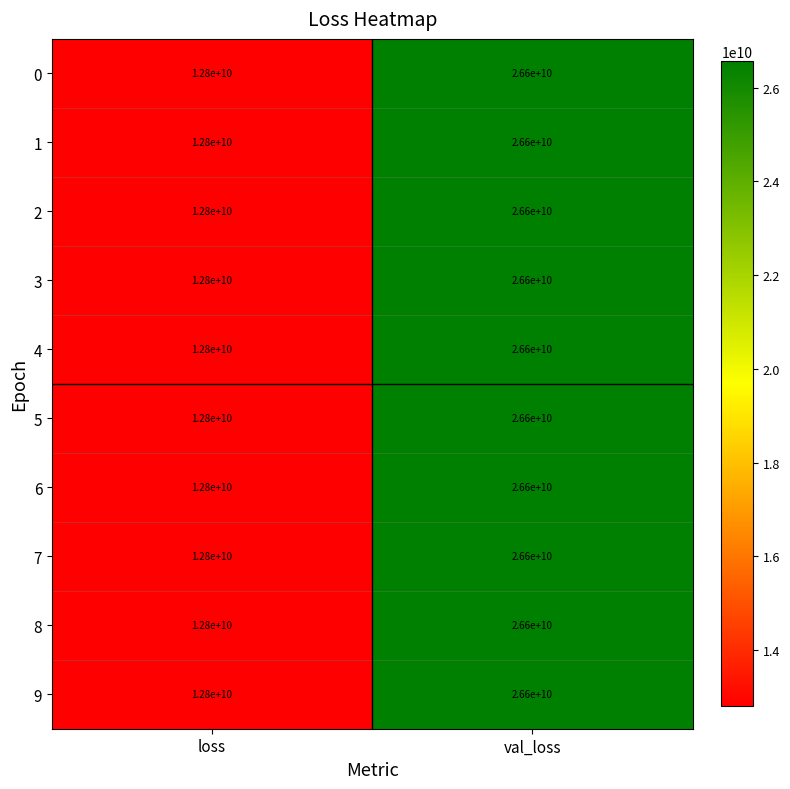

At which category is the sum across all series the highest?

val_loss